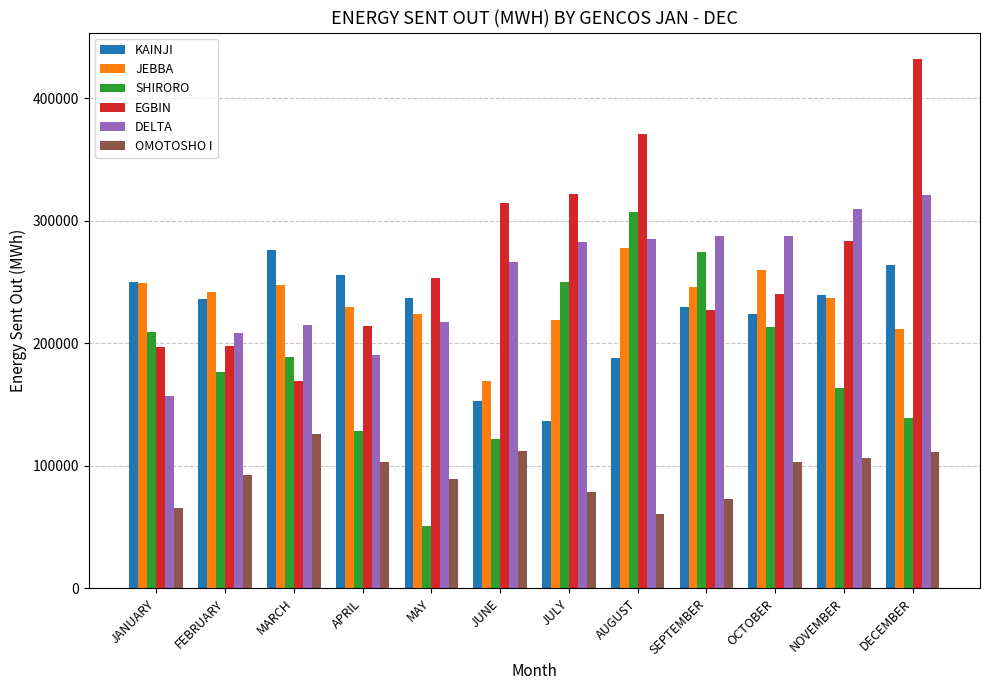

Is the value of SHIRORO at APRIL greater than the value of KAINJI at MAY?

No